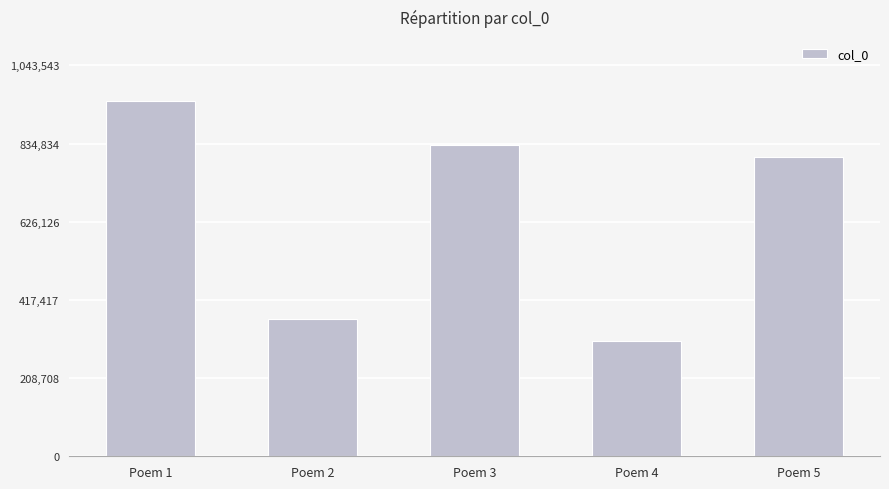

What is the average value?

650736